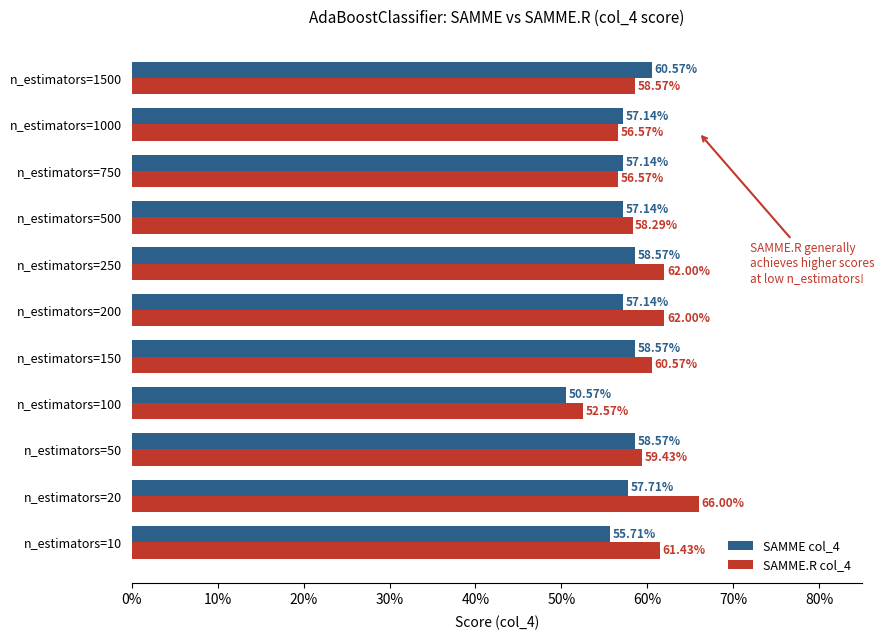

What are all the series names shown in the legend?

SAMME col_4, SAMME.R col_4